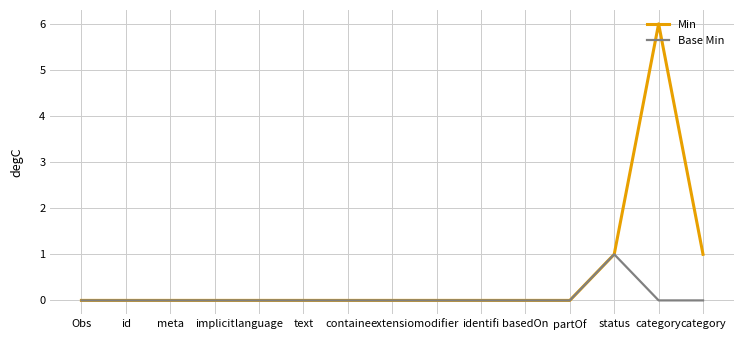

What are all the series names shown in the legend?

Min, Base Min